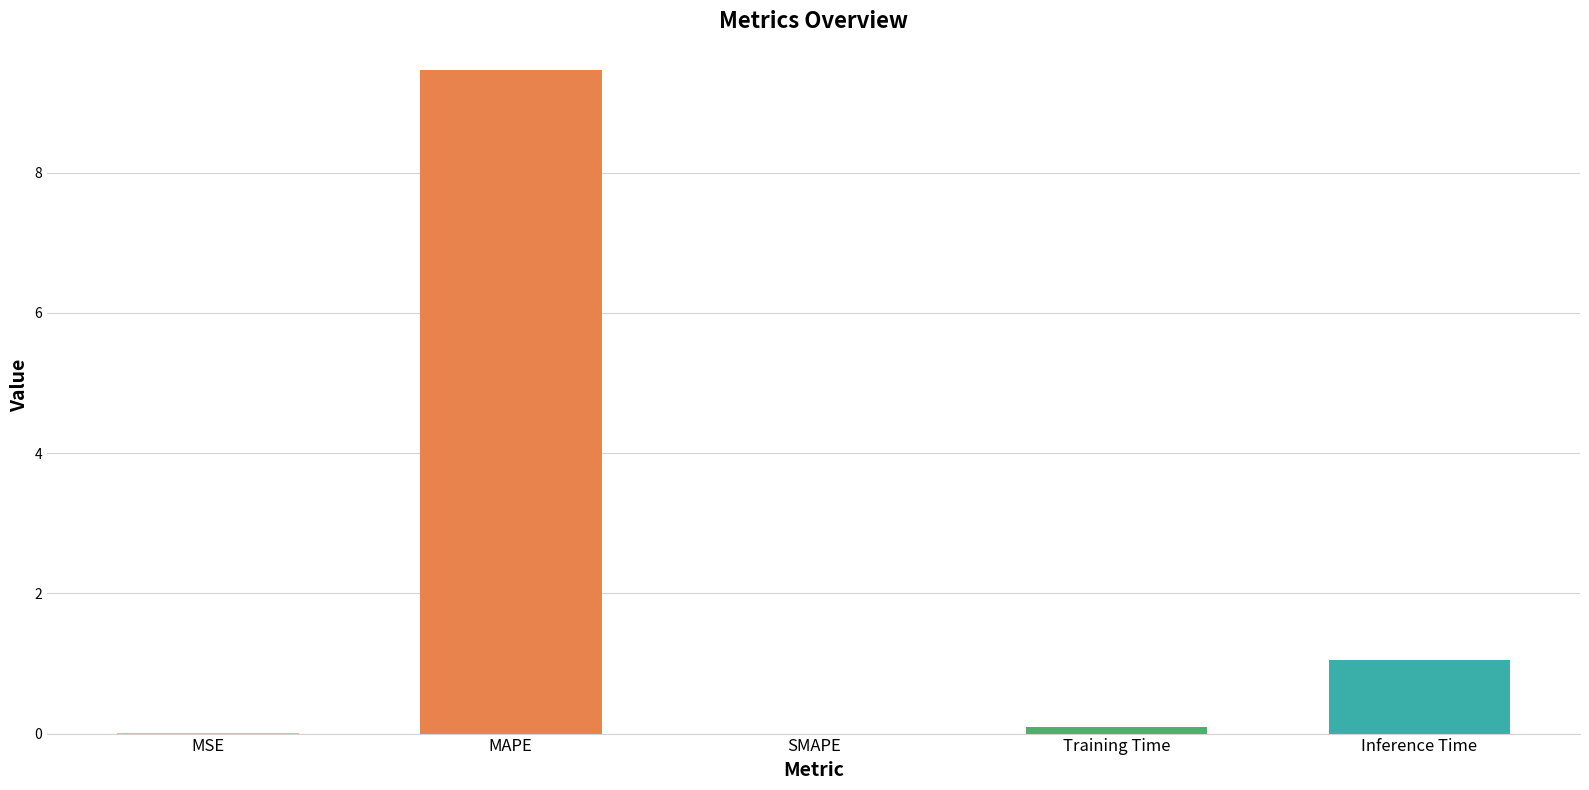

What is the sum of all values?

10.6